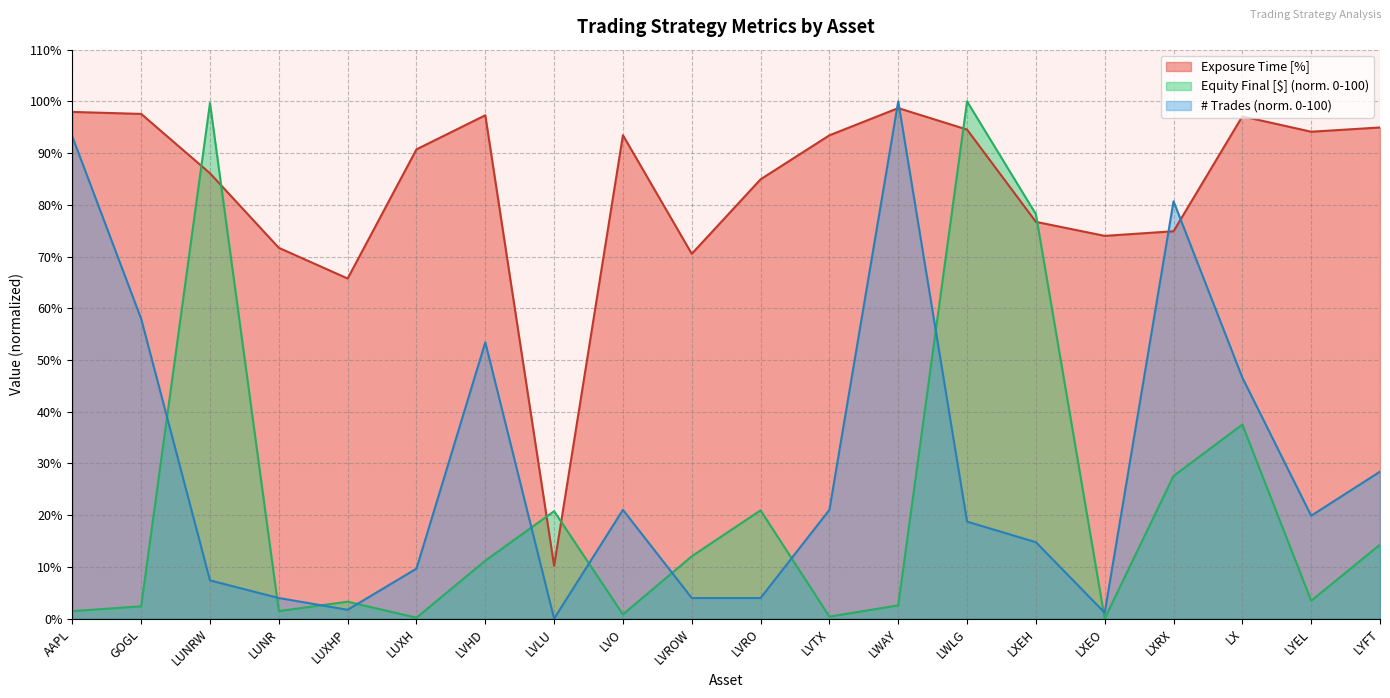

The # Trades series shows 40.2 at AAPL. True or false?

False